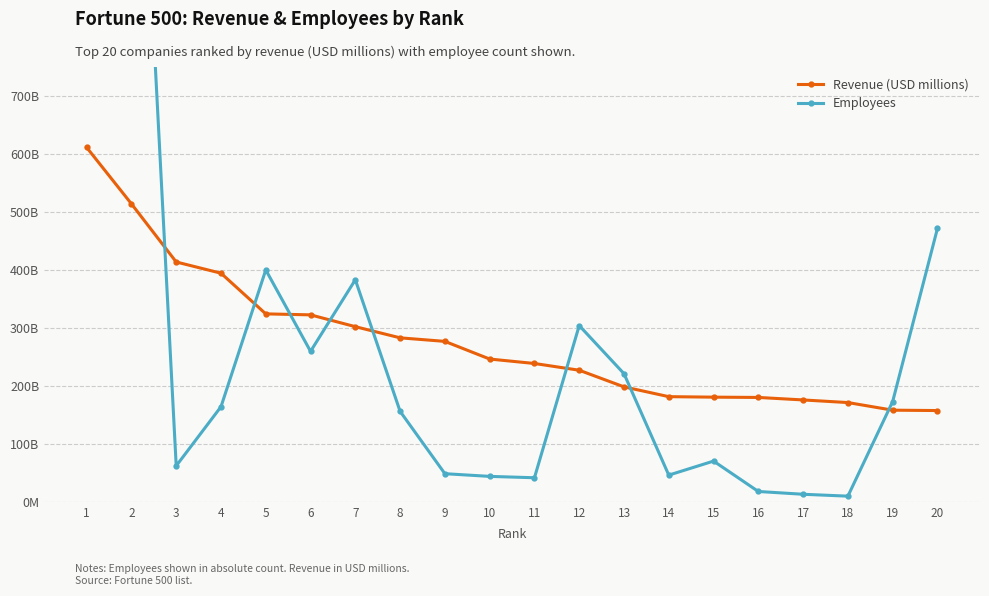

Does the chart have visible grid lines?

Yes